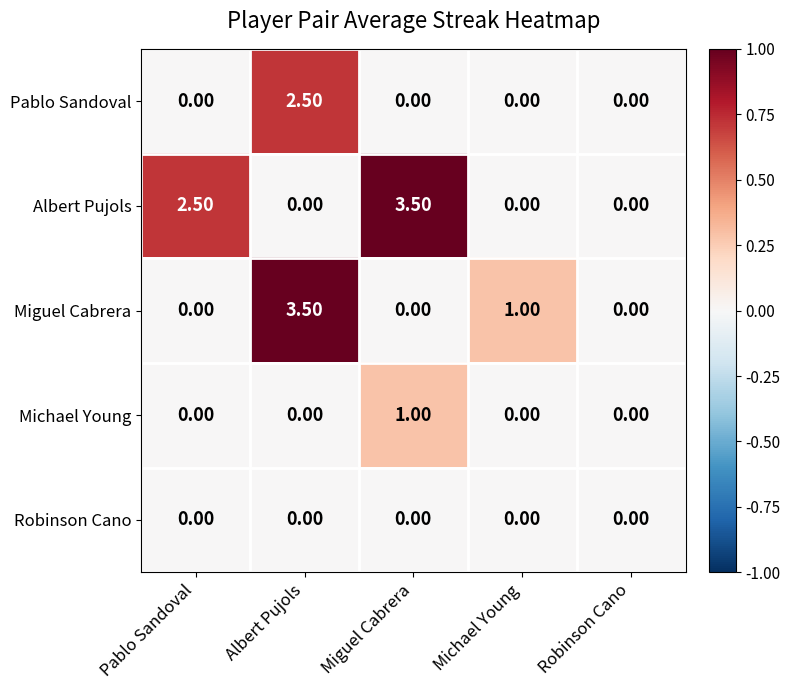

Between Miguel Cabrera and Michael Young, which series saw the biggest shift?

Albert Pujols